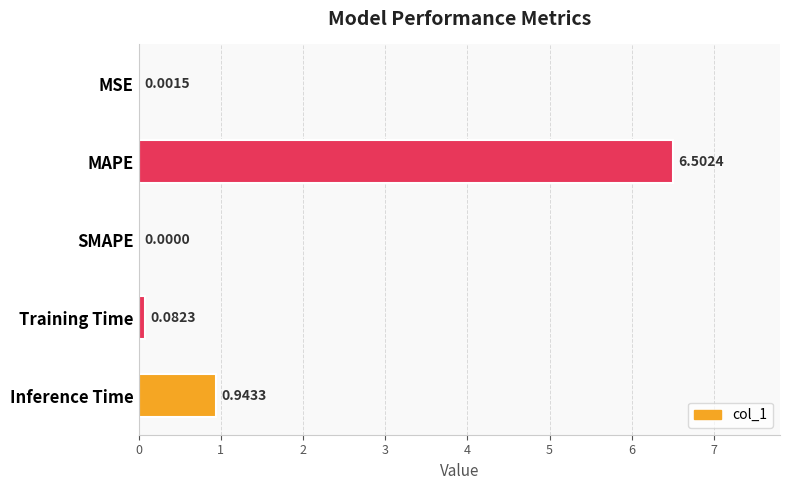

Which category has the highest value across all series?

MAPE